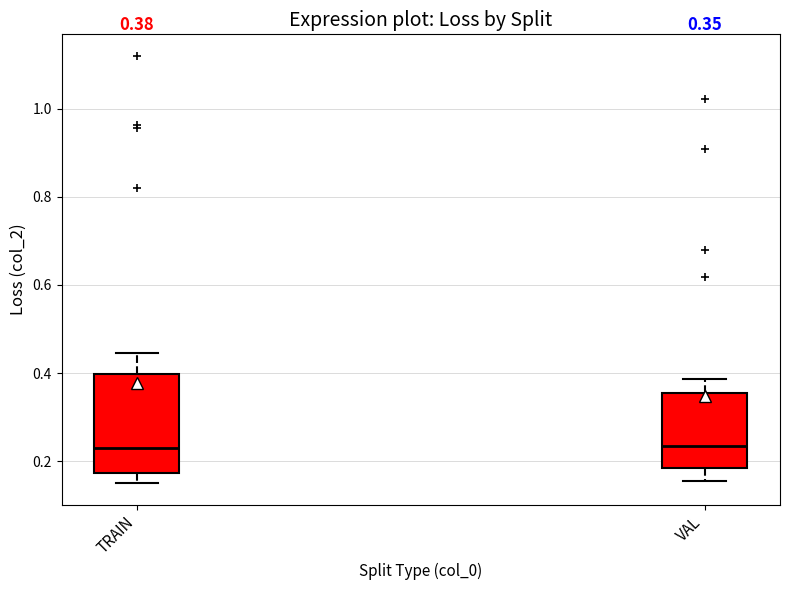

Comparing the boxes themselves (not the whiskers), which one is the tallest?

TRAIN